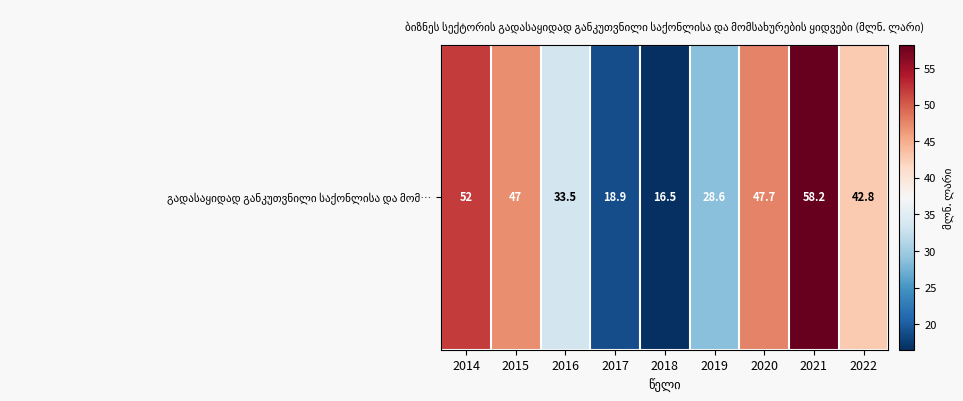

What is the average value?

38.4